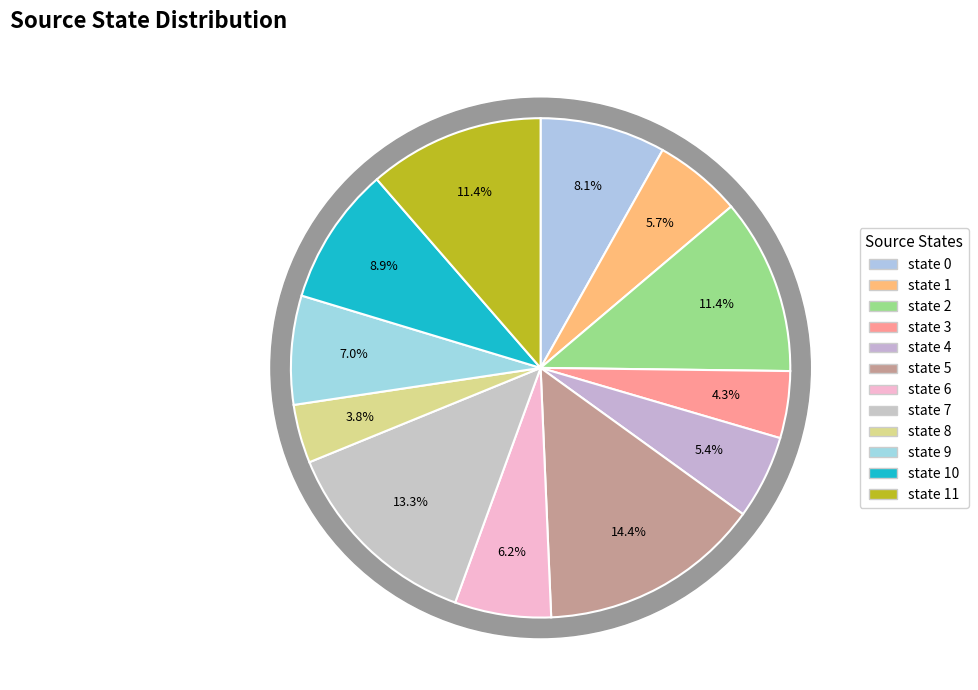

To the nearest percent, what is the average slice percentage?

8%